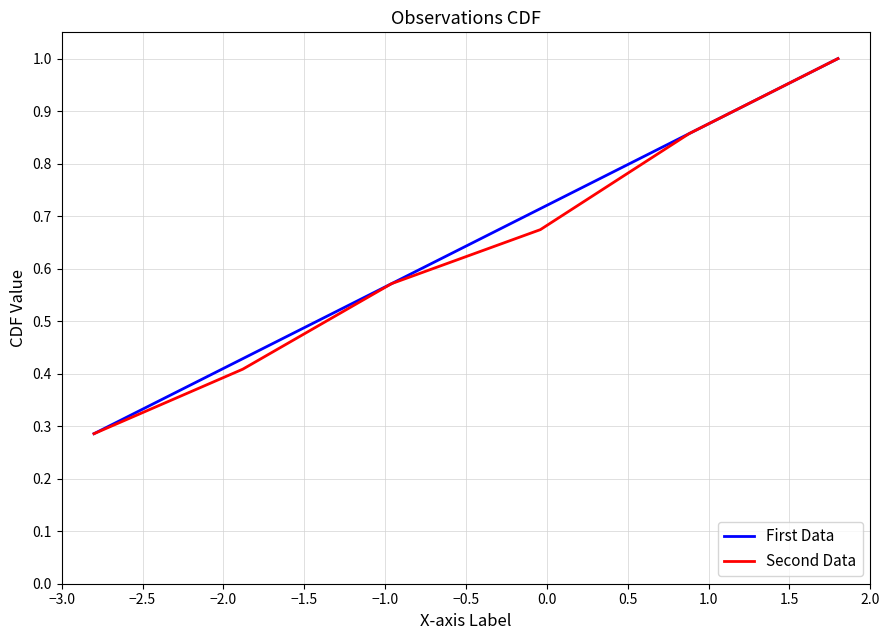

How many lines are shown in the chart?

2